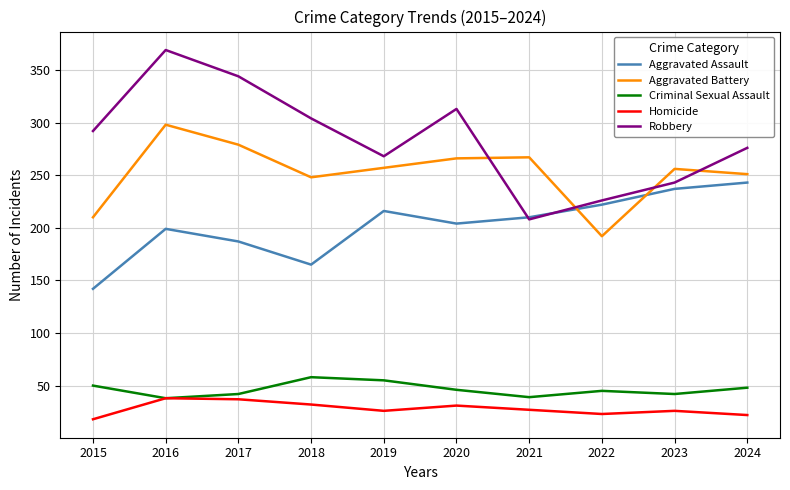

List the series in order of their peak value, lowest first.

Homicide, Criminal Sexual Assault, Aggravated Assault, Aggravated Battery, Robbery